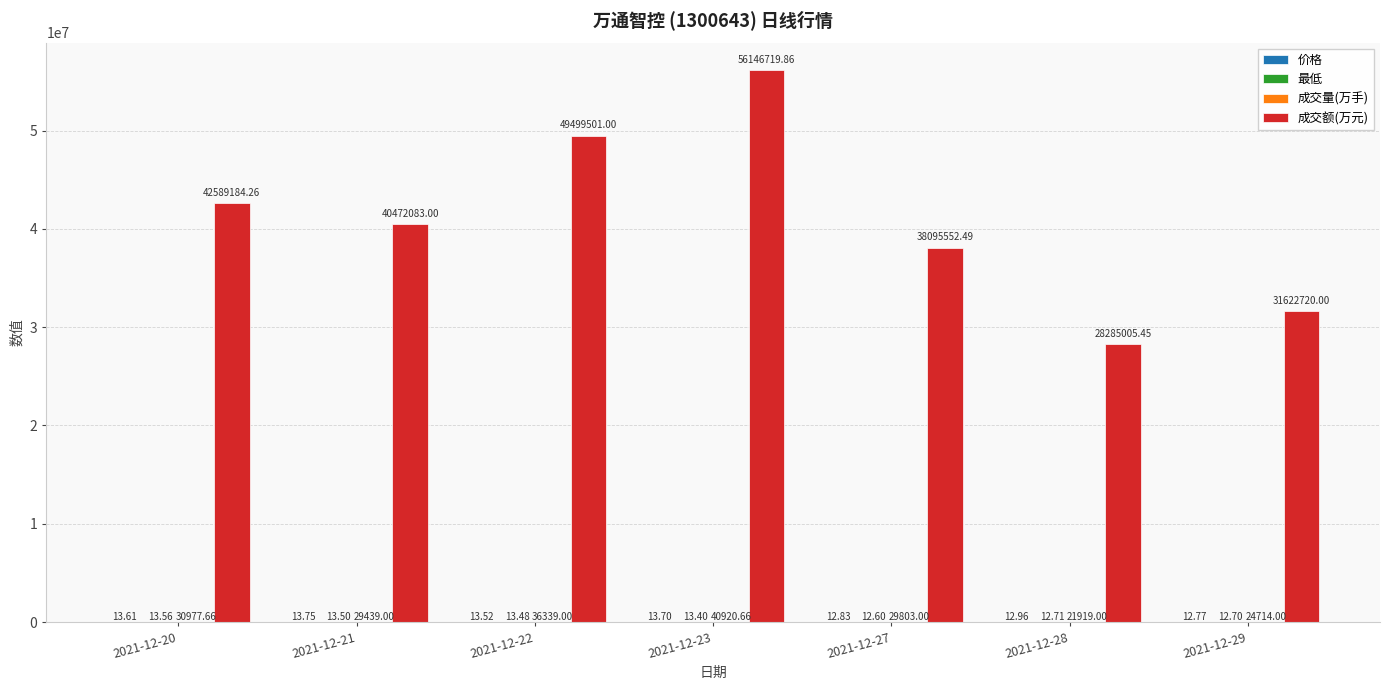

Between 2021-12-27 and 2021-12-28, which series saw the biggest shift?

成交额(万元)